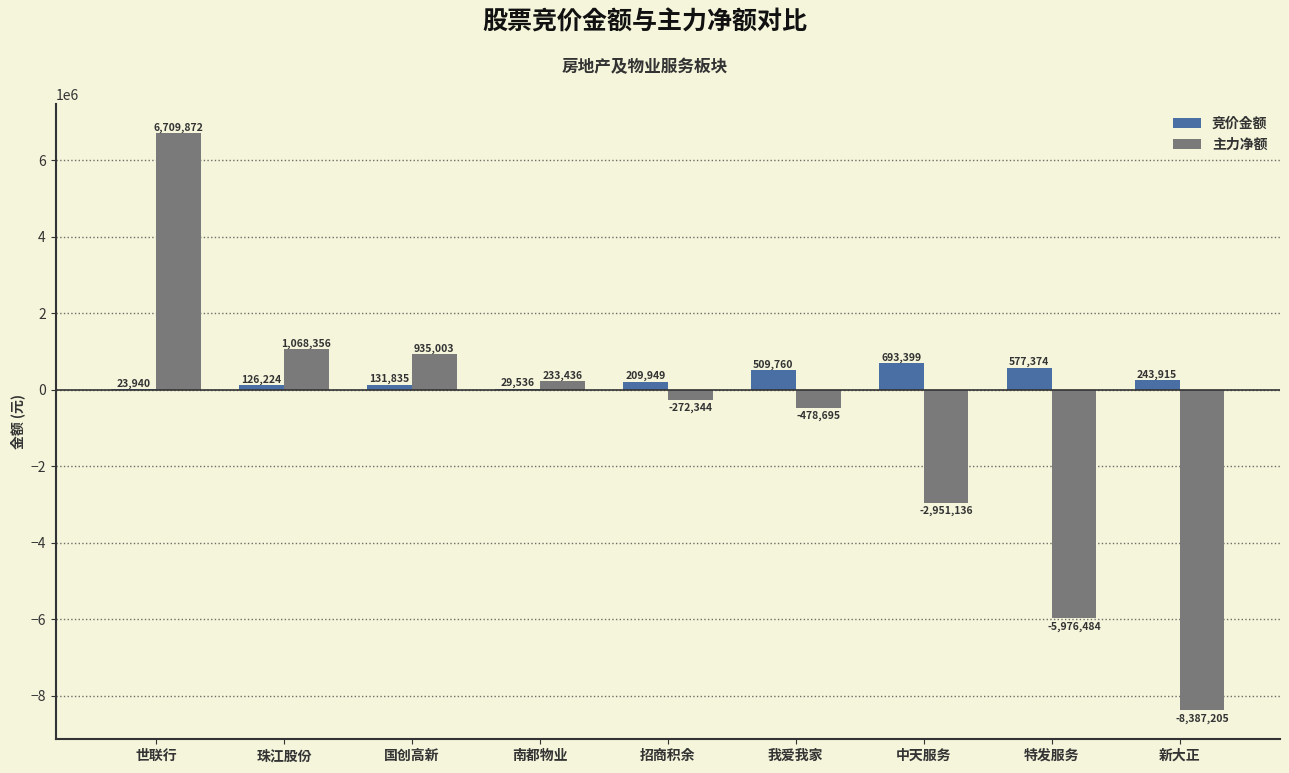

How many series are shown in this chart?

2